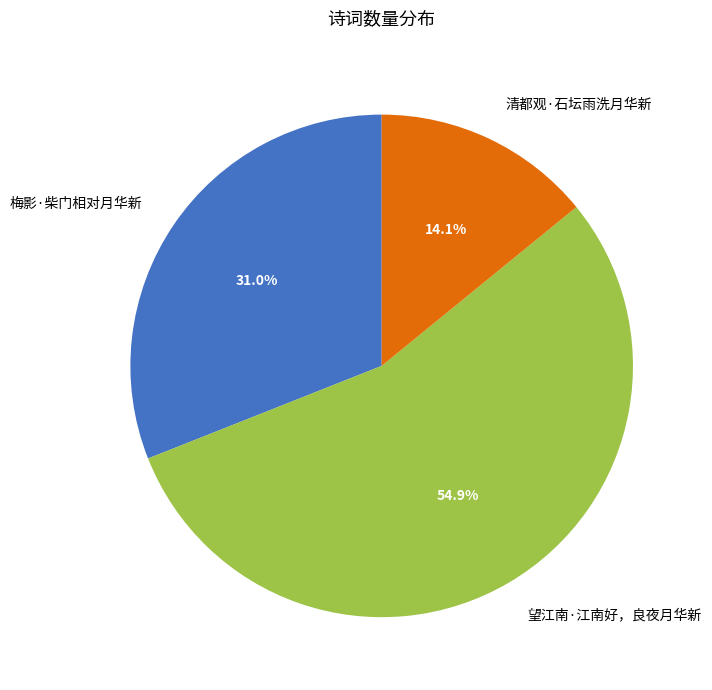

To the nearest percent, what is the difference between the largest and smallest slice percentages?

41%